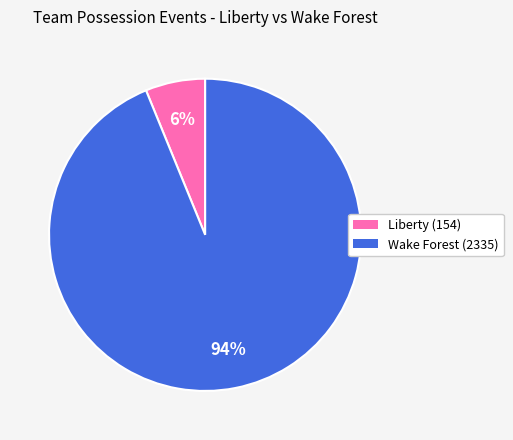

How many segments does this pie chart have?

2